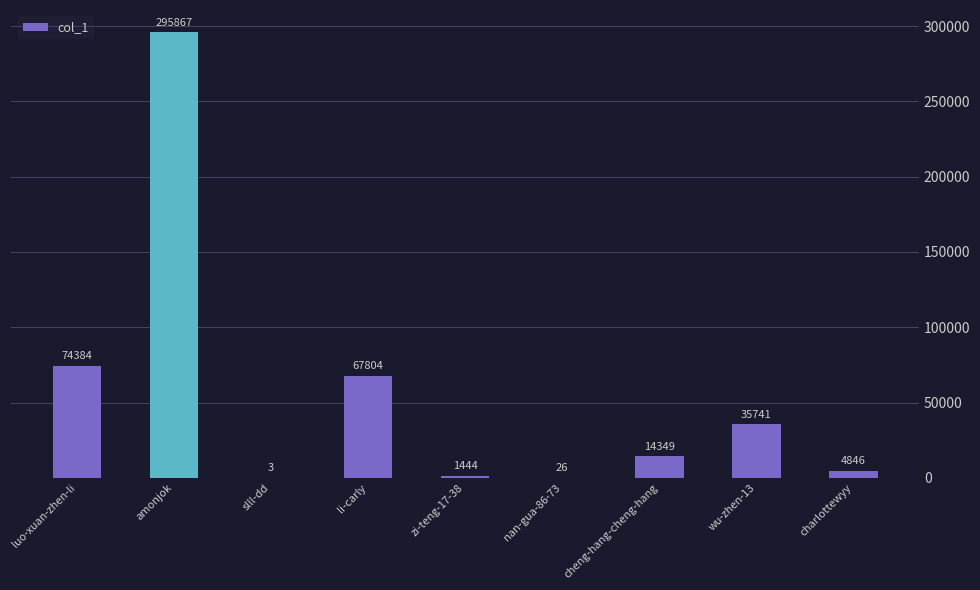

Where does the data first go above 14349?

luo-xuan-zhen-li